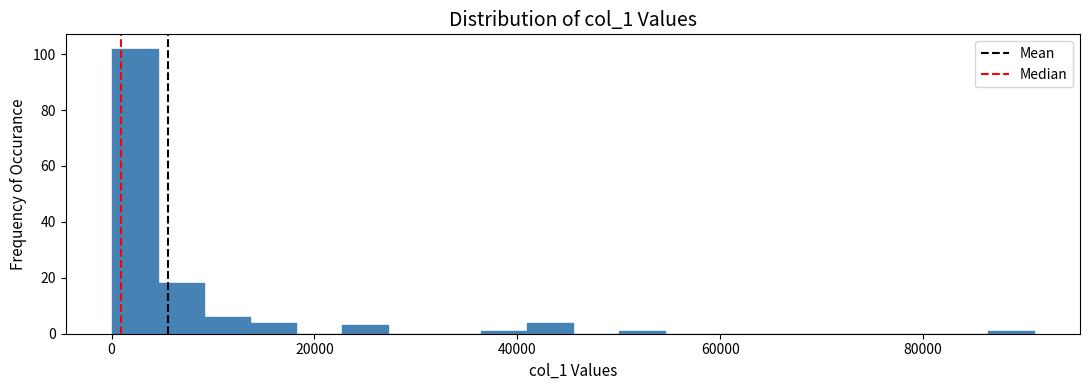

Read against the x-axis, roughly where is the centre of the tallest bar?

2000